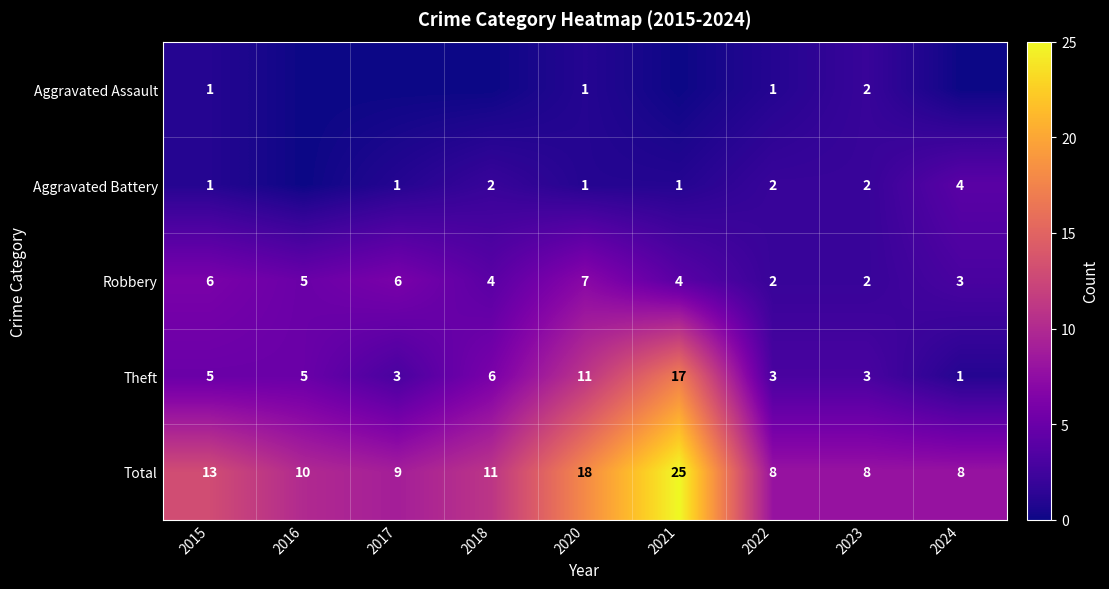

Which series changed the most between 2015 and 2022?

Total